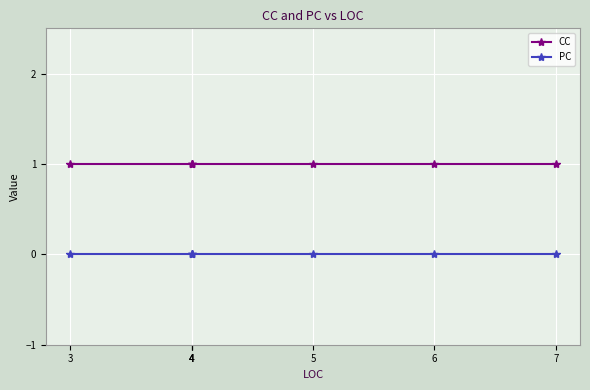

What are all the series names shown in the legend?

CC, PC